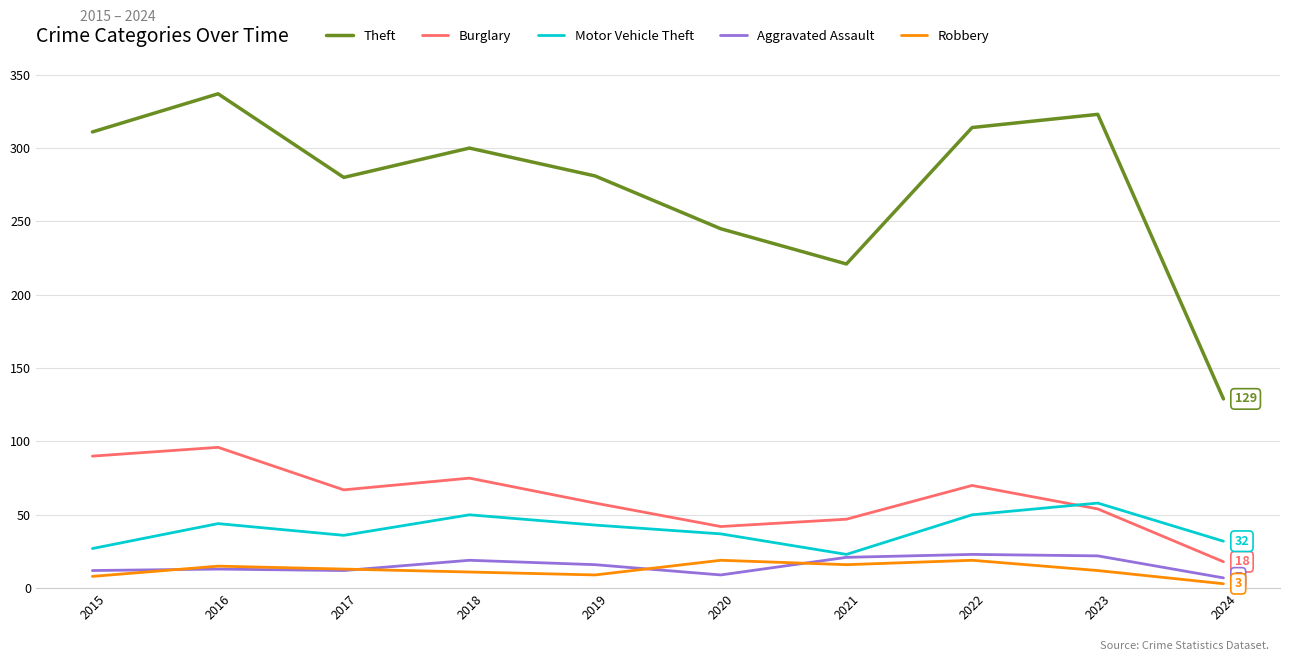

At how many categories does at least one series exceed 145?

9